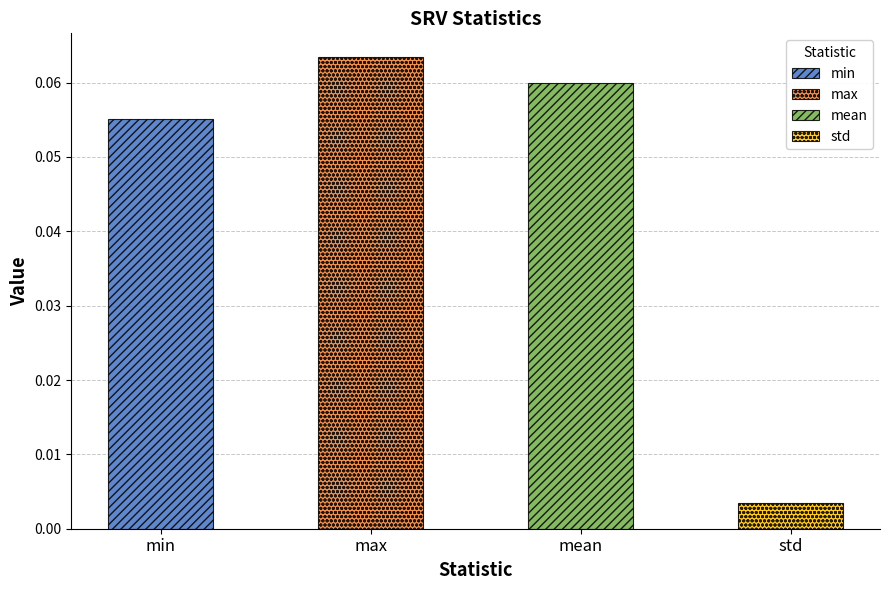

List the labels in order of value, largest first.

max, mean, min, std